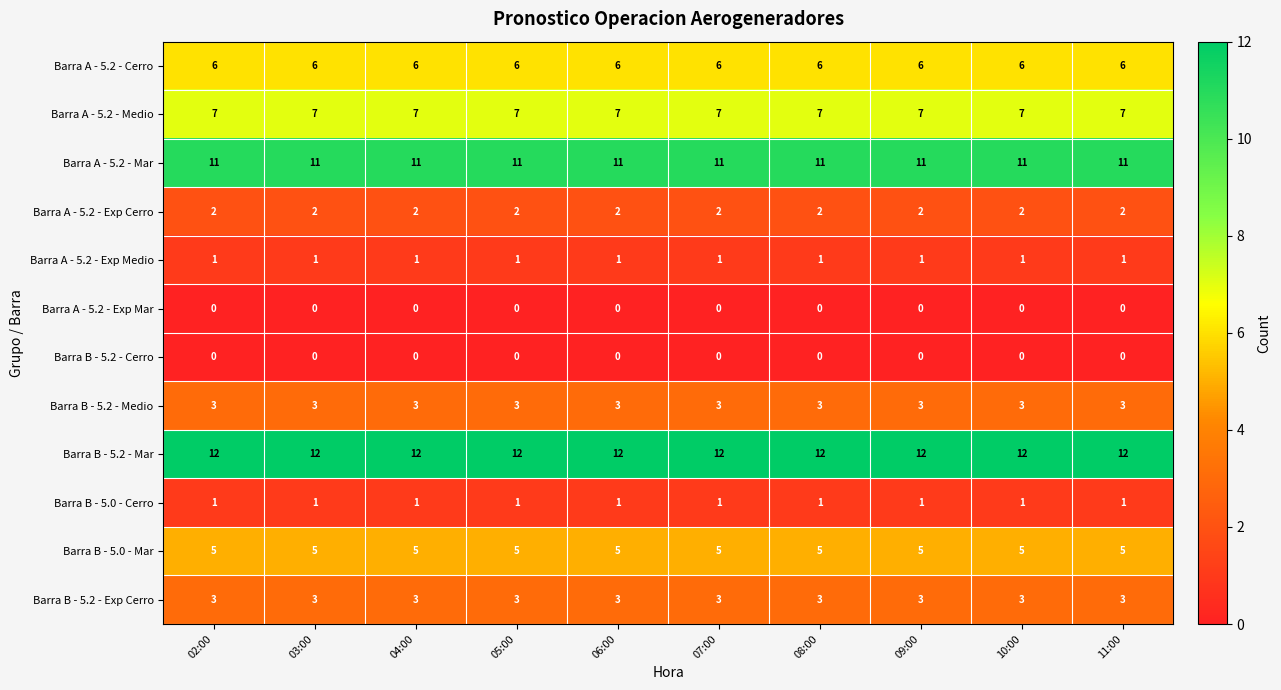

What is the greatest value displayed?

12